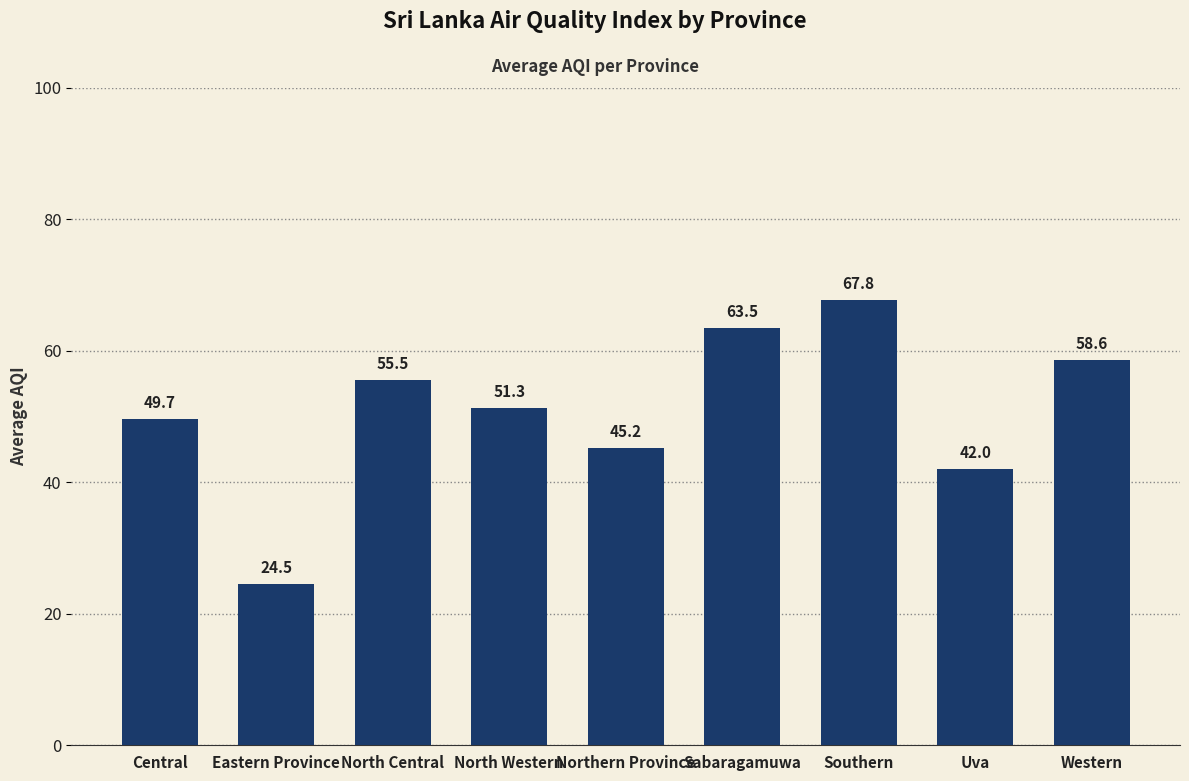

What is the difference between the second highest and minimum values?

39.0